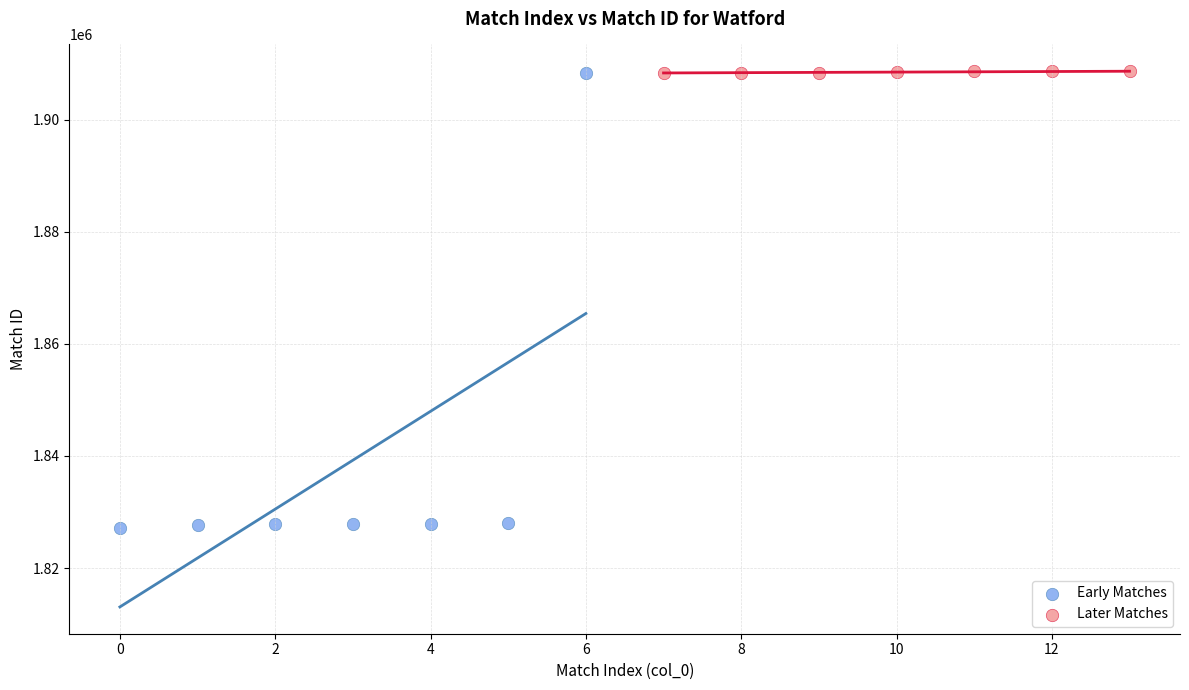

Which series has the widest spread of Y values?

Early Matches